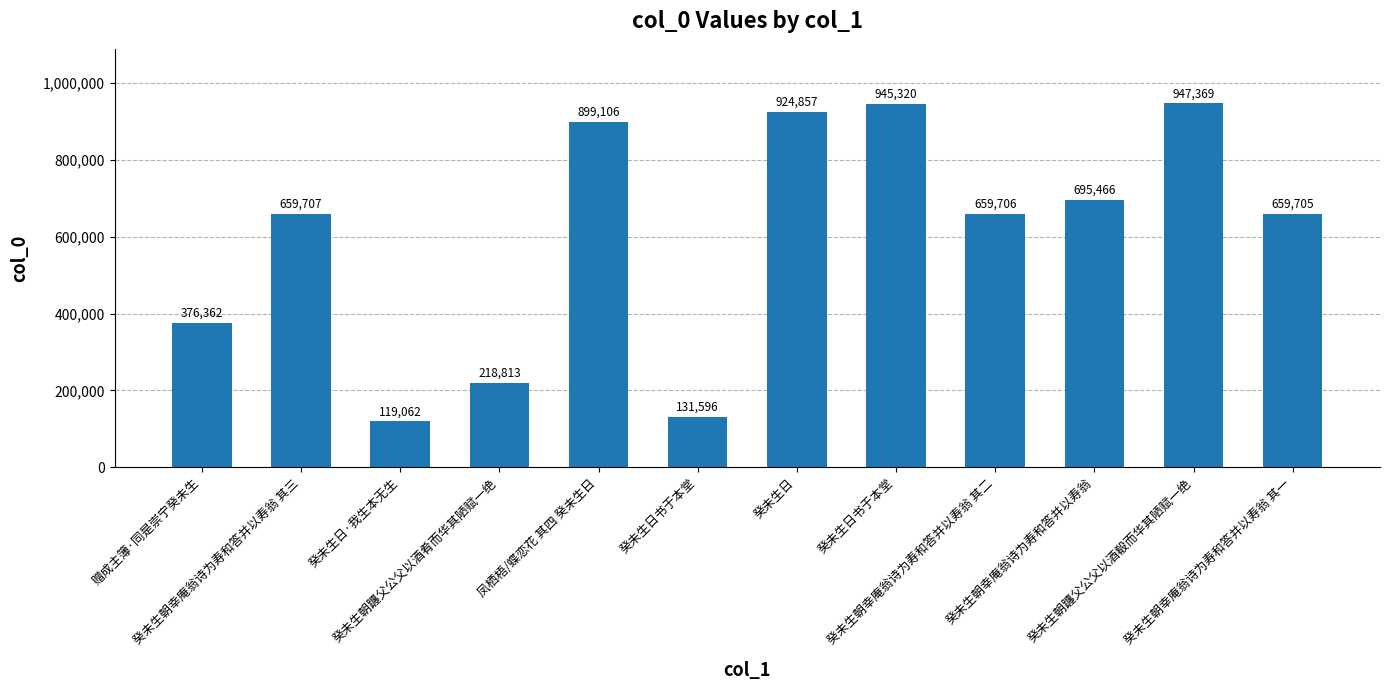

What is the value of the 5th bar from the left?

899106